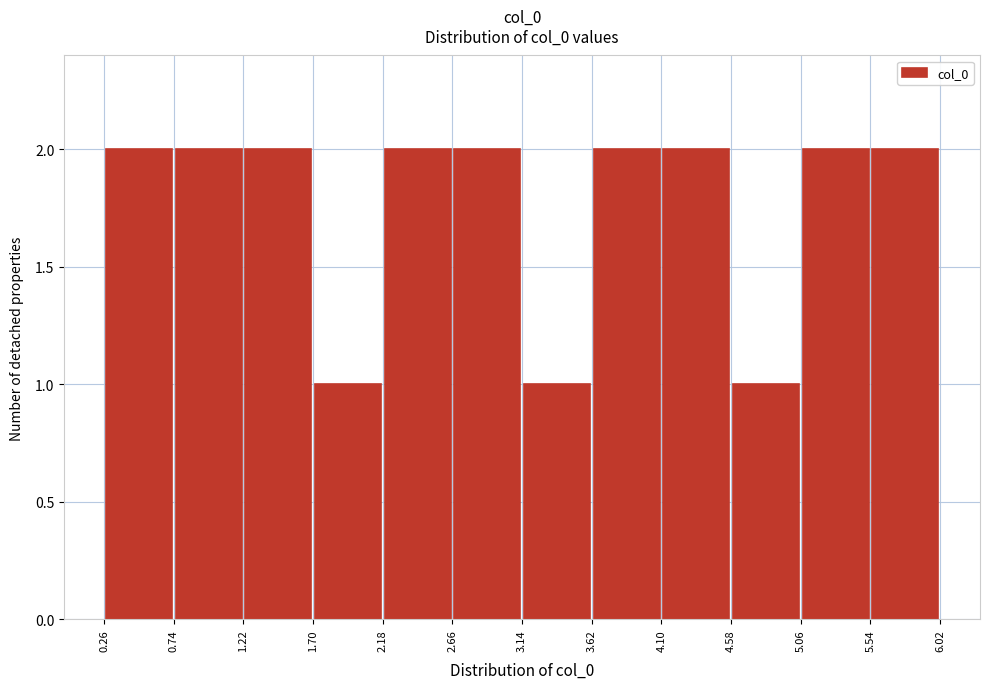

Reading left to right, transcribe this chart: for each bar, give the range it covers on the x-axis and its height. The values are not printed on the chart, so give them approximately, as read against the axis.

0.26 to 0.74: 2
0.74 to 1.22: 2
1.22 to 1.70: 2
1.70 to 2.18: 1
2.18 to 2.66: 2
2.66 to 3.14: 2
3.14 to 3.62: 1
3.62 to 4.10: 2
4.10 to 4.58: 2
4.58 to 5.06: 1
5.06 to 5.54: 2
5.54 to 6.02: 2